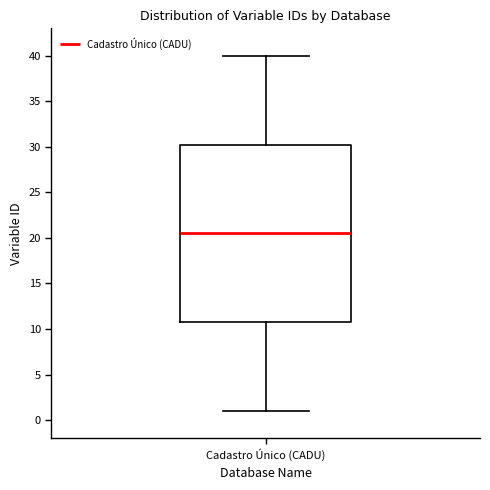

Read this box plot against the y-axis: the position of the median line, the range covered by the box, and the ends of both whiskers. The values are not printed on the chart, so give them approximately, as read against the axis.

median 20.5, box 11.0 to 30.5, whiskers 1.0 to 40.0